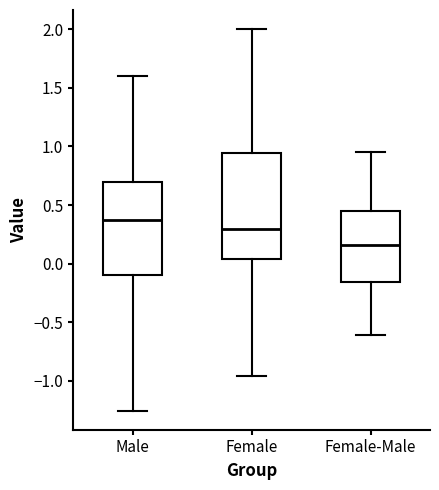

Reading left to right, transcribe this box plot: for each box, give where its median line is, the range the box spans, and where its two whiskers end, as read against the y-axis. The values are not printed on the chart, so give them approximately, as read against the axis.

Male: median 0.35, box -0.10 to 0.70, whiskers -1.25 to 1.60
Female: median 0.30, box 0.05 to 0.95, whiskers -0.95 to 2.00
Female-Male: median 0.15, box -0.15 to 0.45, whiskers -0.60 to 0.95